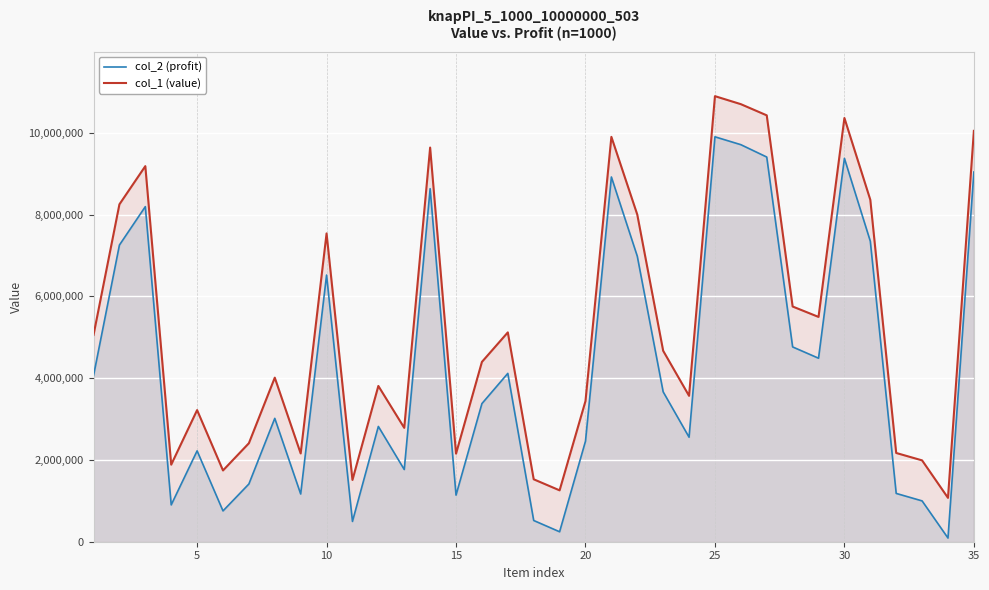

What is the value of the col_2 (profit) point at the 25th from the left?

9903708